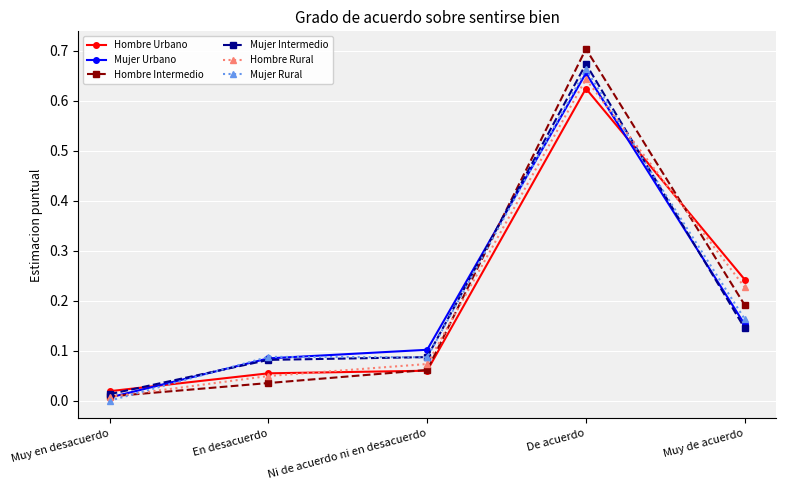

How many lines are shown in the chart?

6